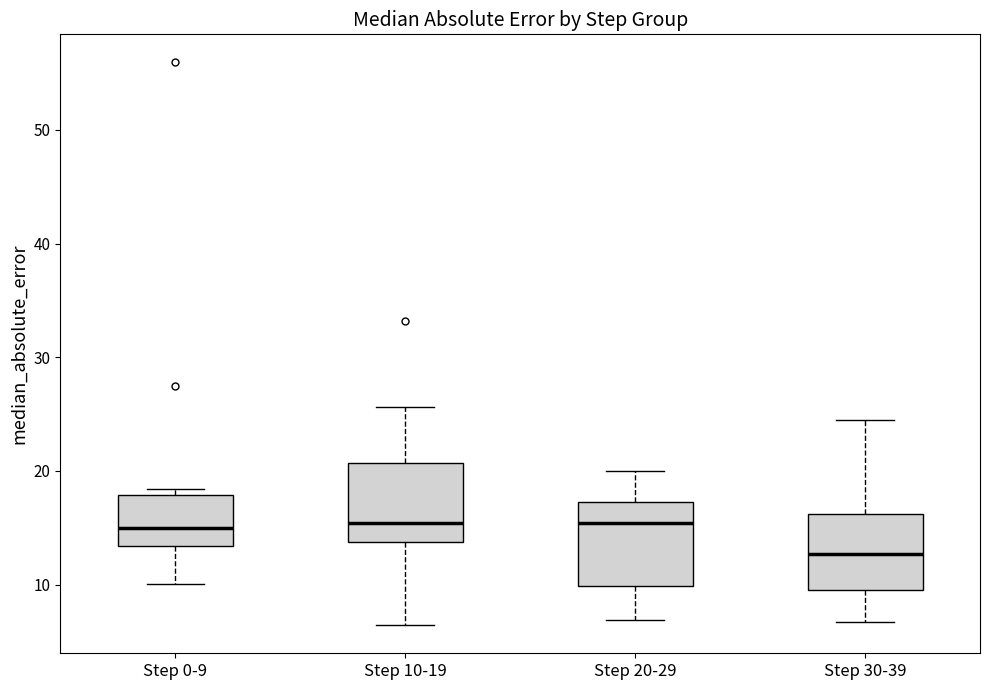

Where is the lower edge of the box for Step 10-19 on the y-axis? The values are not printed on the chart, so give them approximately, as read against the axis.

14